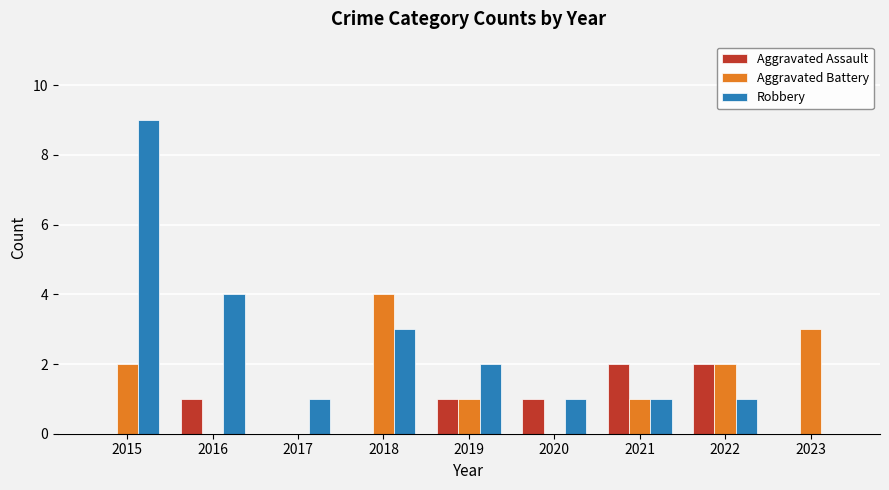

The value of Aggravated Battery at 2020 is 0. True or false?

True